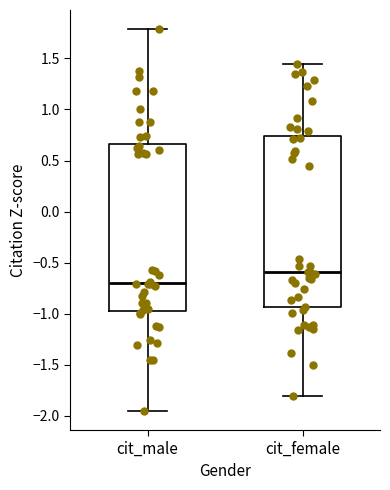

Reading left to right, read every box against the y-axis: the position of its median line, the range the box covers, and the ends of its whiskers. The values are not printed on the chart, so give them approximately, as read against the axis.

cit_male: median -0.70, box -0.95 to 0.65, whiskers -1.95 to 1.80
cit_female: median -0.60, box -0.95 to 0.75, whiskers -1.80 to 1.45